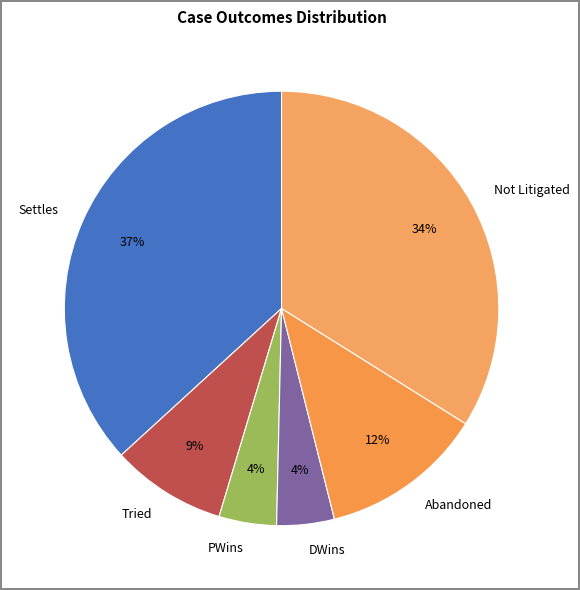

Is there a majority slice in this chart?

No